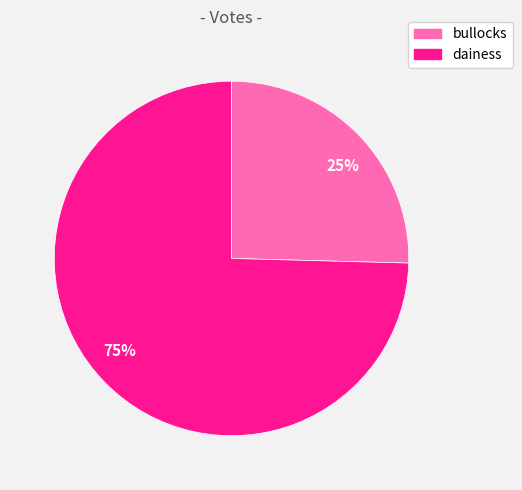

Which category accounts for the majority?

dainess